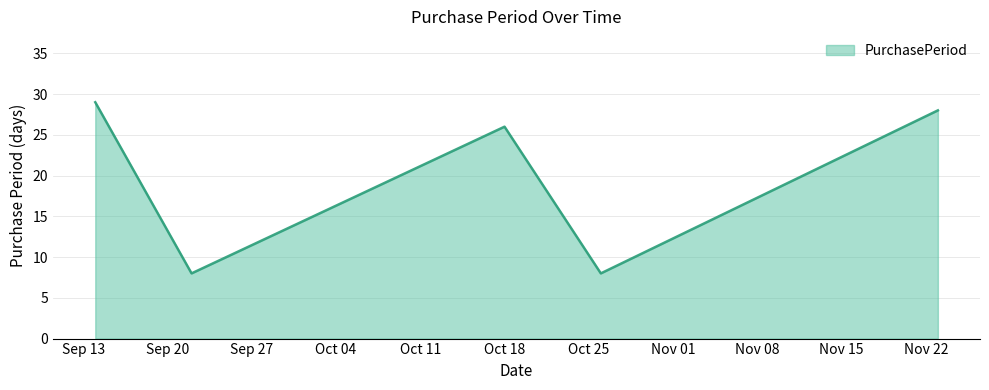

Reading left to right, list all the values displayed in this chart.

29	8	26	8	28